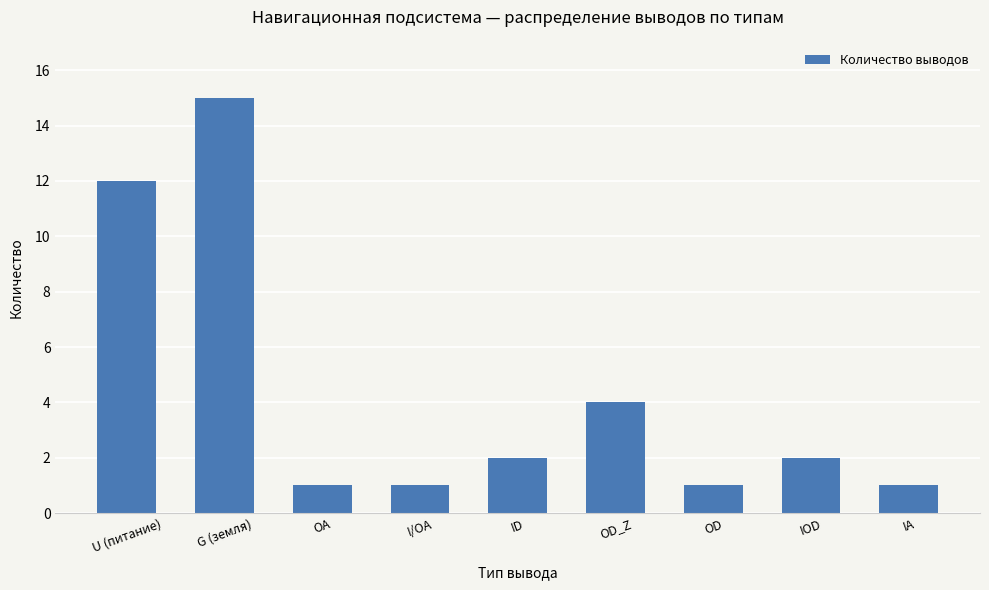

How many data points does each series have?

9